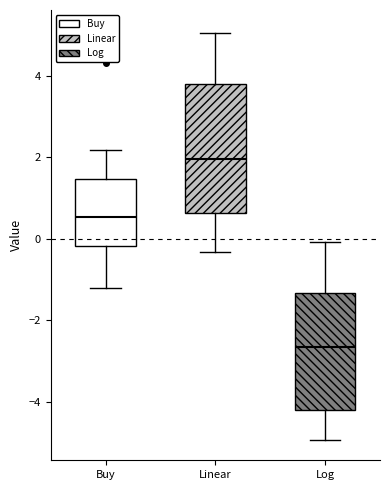

Which box has the highest median line?

Linear